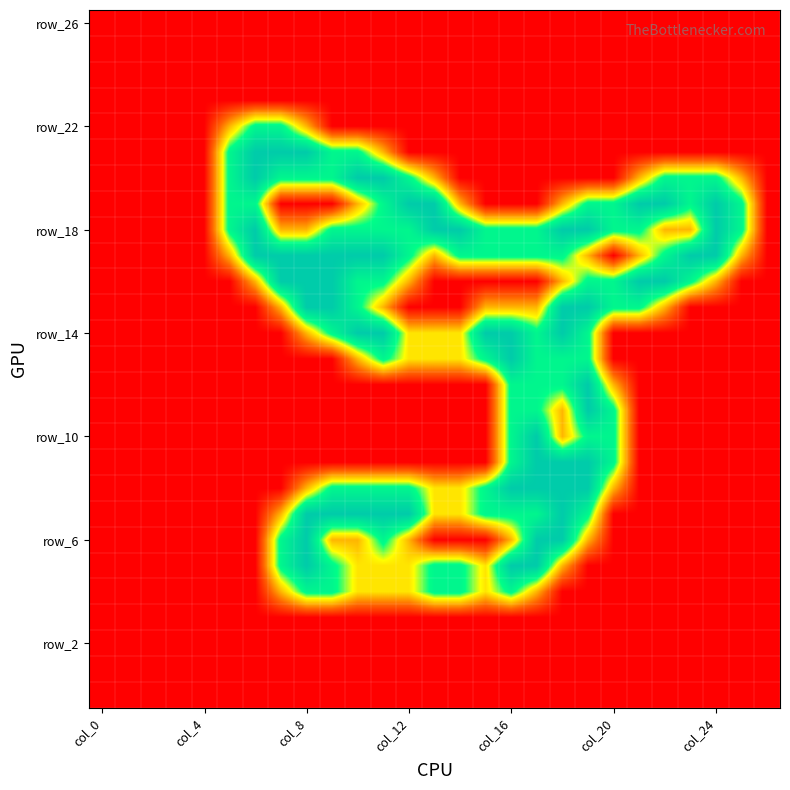

At which category is the sum across all series the highest?

19